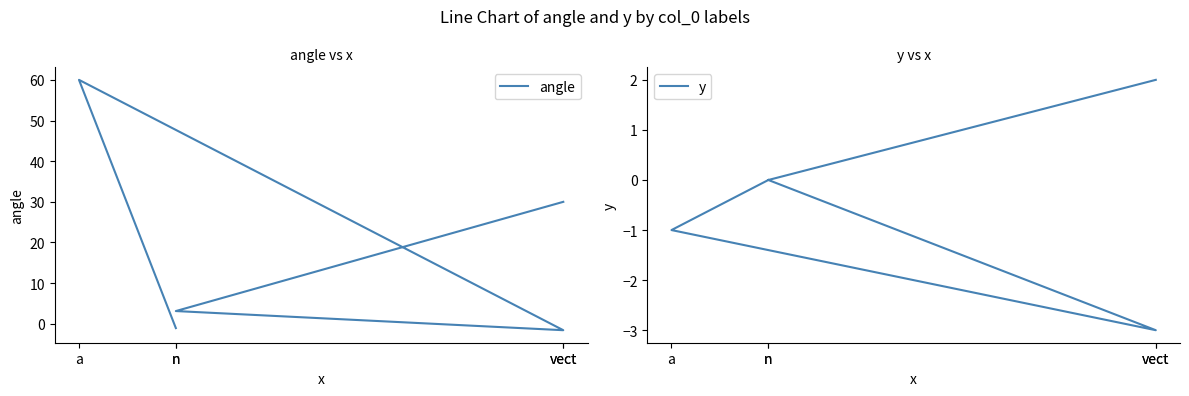

Count the number of categories in the chart.

5